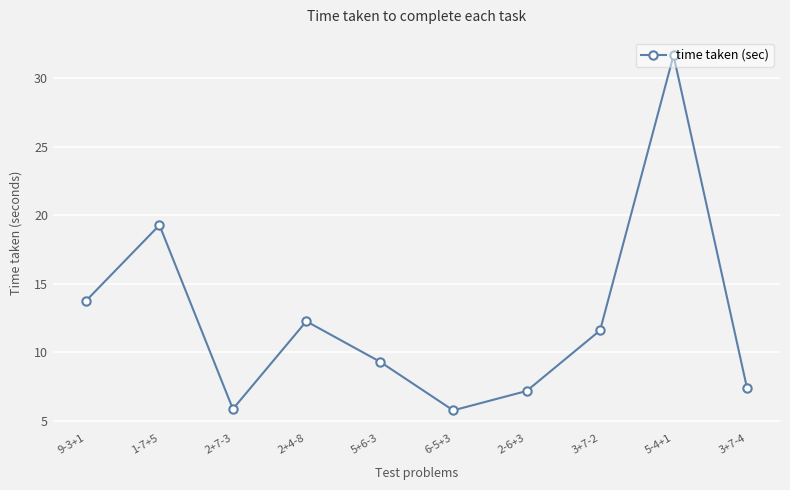

How many lines are shown in the chart?

1